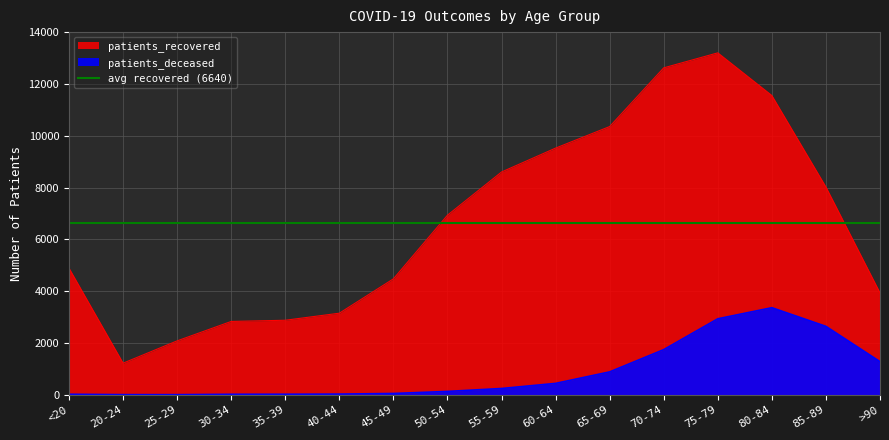

Reading right to left, extract all data points from this chart.

patients_deceased: >90=1278	85-89=2640	80-84=3360	75-79=2932	70-74=1741	65-69=882	60-64=438	55-59=241	50-54=128	45-49=49	40-44=25	35-39=19	30-34=17	25-29=3	20-24=4	<20=18
patients_recovered: >90=3934	85-89=8020	80-84=11551	75-79=13199	70-74=12620	65-69=10354	60-64=9522	55-59=8599	50-54=6932	45-49=4474	40-44=3148	35-39=2876	30-34=2830	25-29=2080	20-24=1219	<20=4886